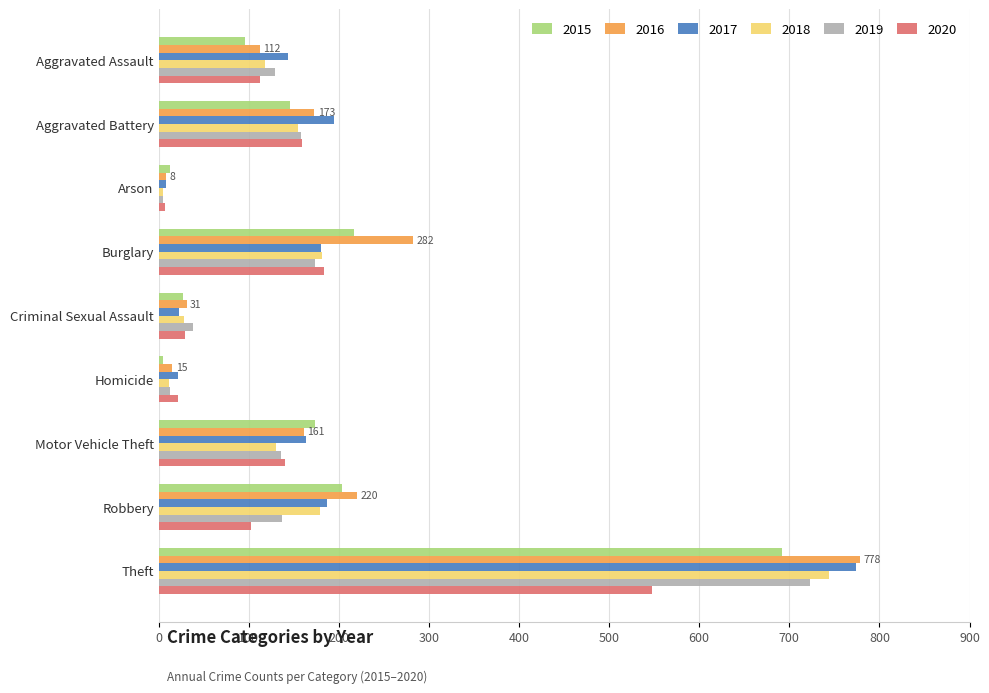

At how many categories does at least one series exceed 590?

1